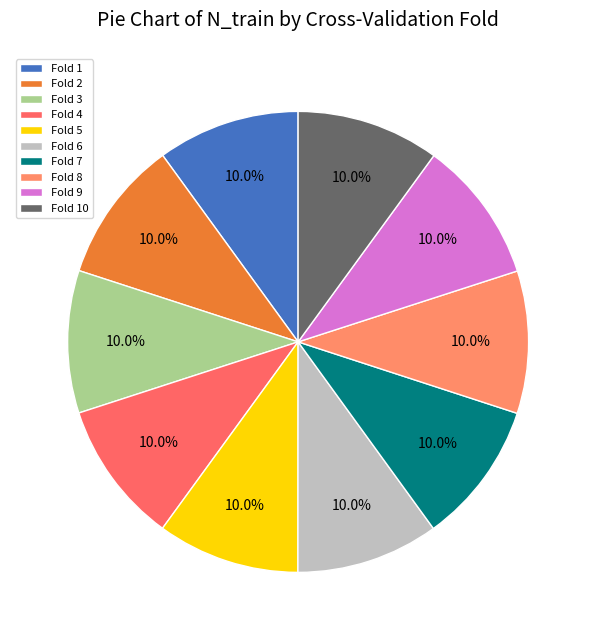

Combined, what portion of the pie is Fold 8 and Fold 3?

20.0%